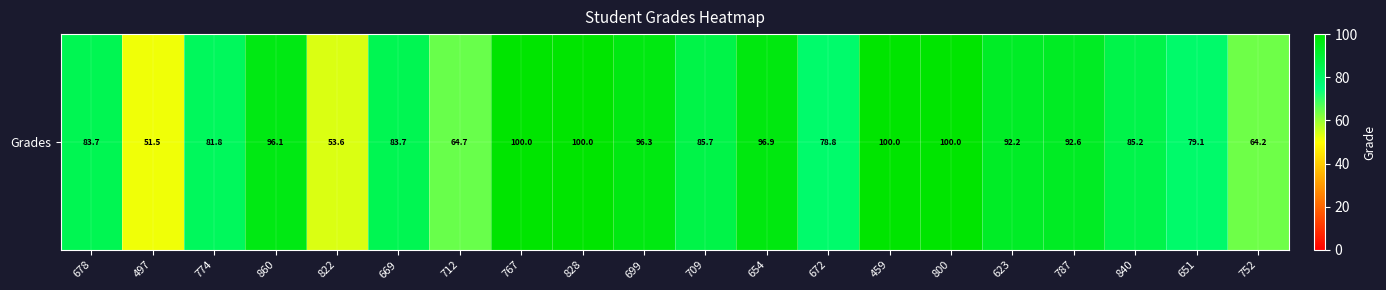

What is the difference between the maximum and minimum values?

48.5